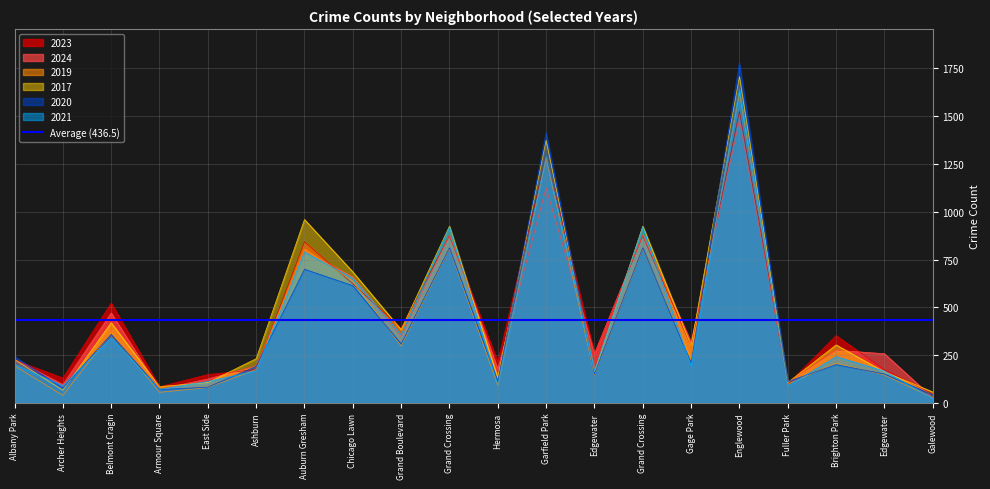

What is the difference between the highest and lowest values at Chicago Lawn?

72